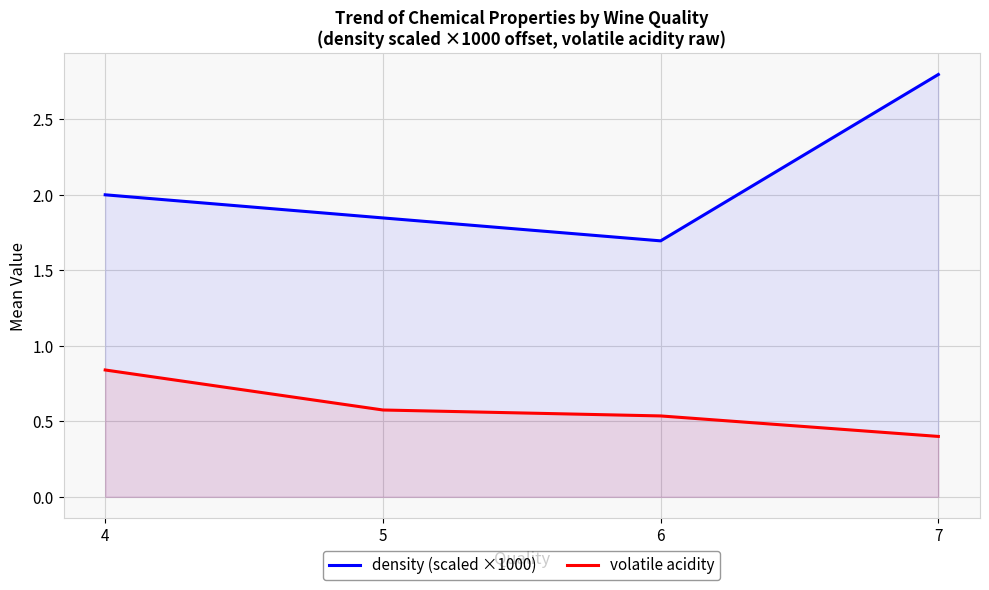

What is the average value of the volatile acidity series?

0.6